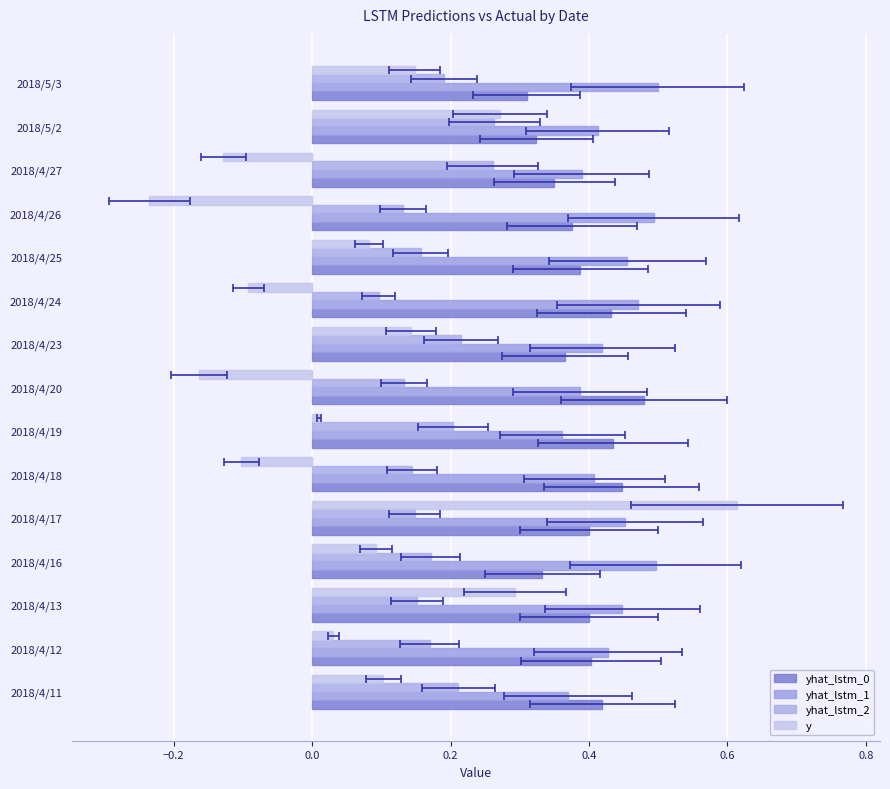

Which series has the widest spread of values?

y